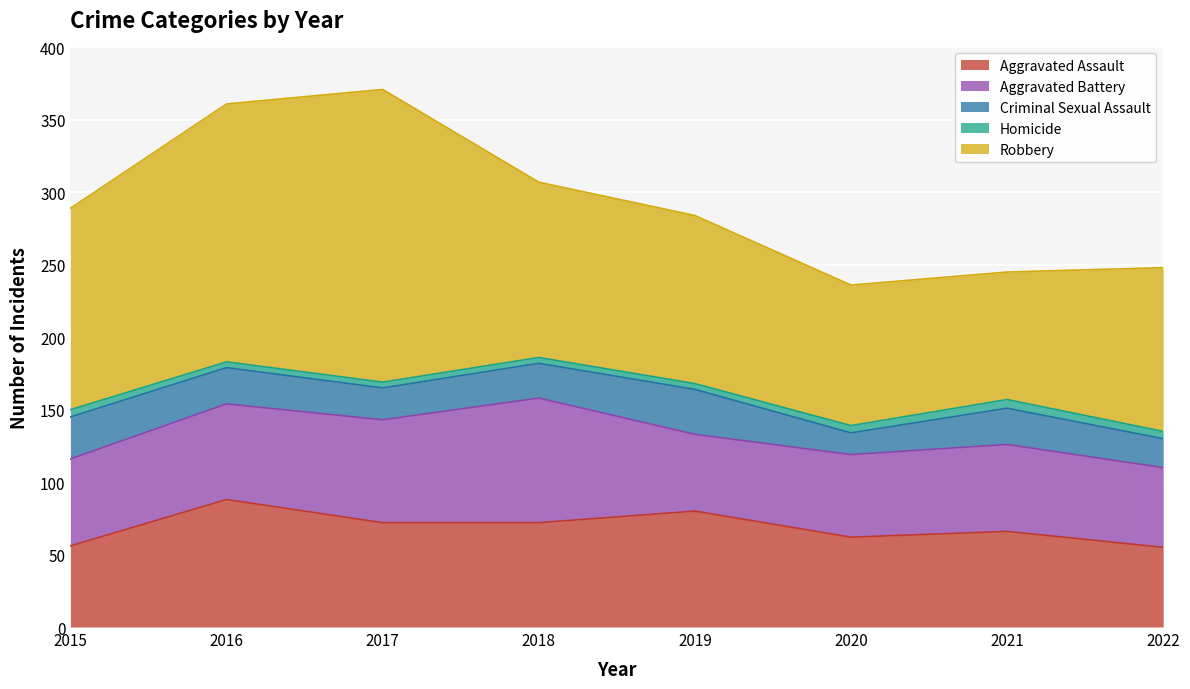

True or false: Aggravated Assault and Homicide cross at least once.

False